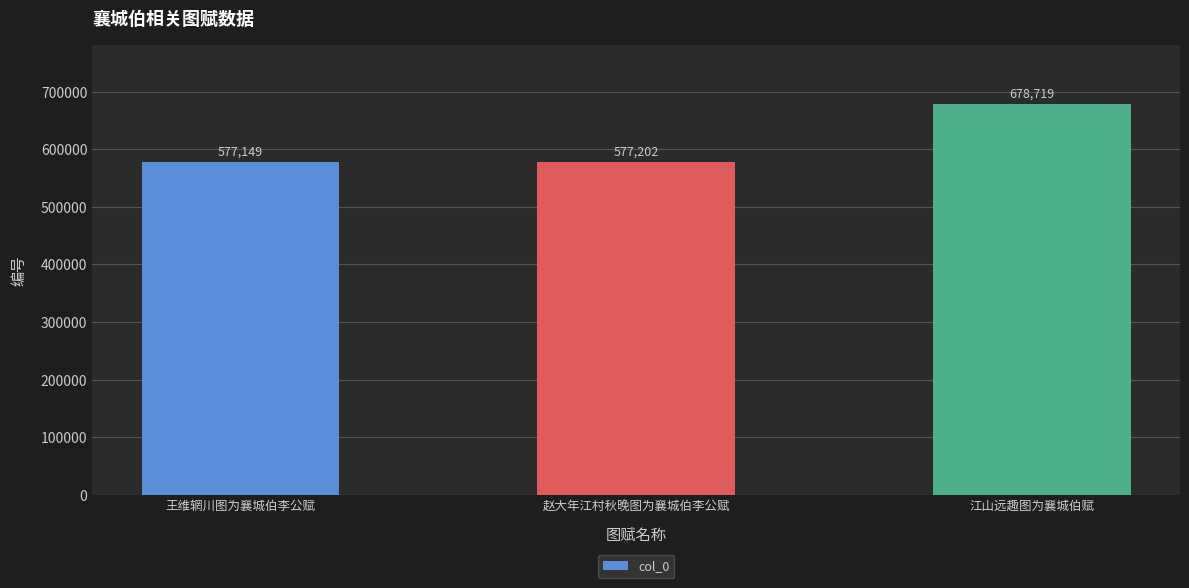

What is the sum of the values at 赵大年江村秋晚图为襄城伯李公赋 and 江山远趣图为襄城伯赋?

1255921